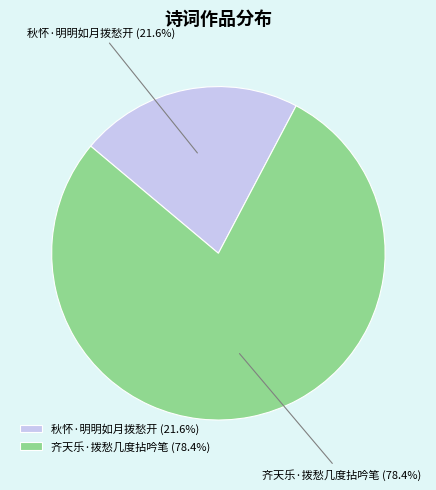

How many slices are in this pie chart?

2